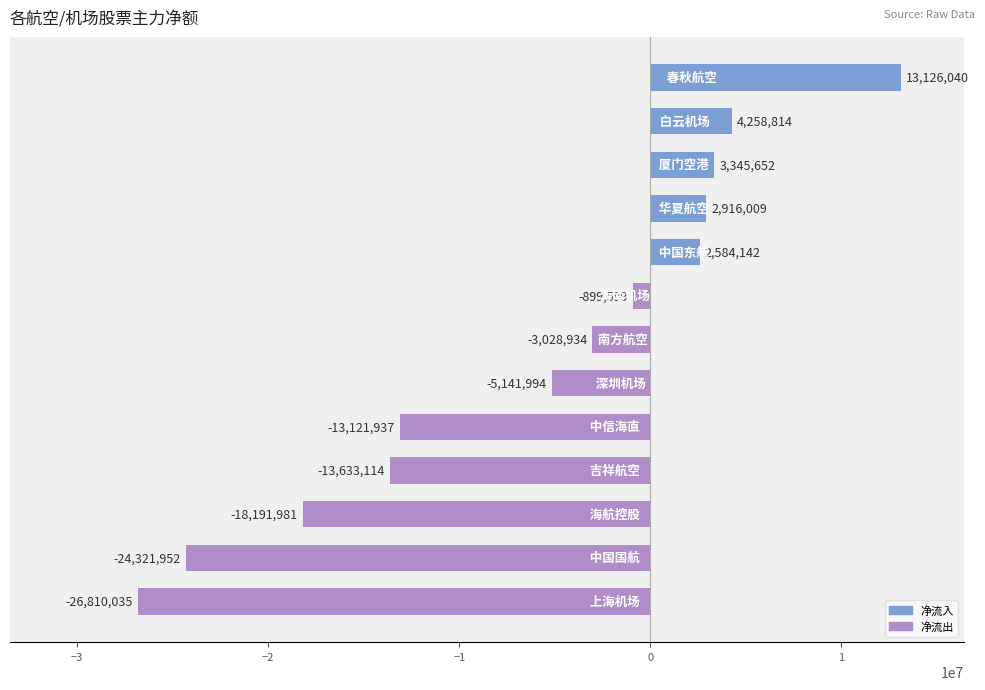

Reading top to bottom, list all the values displayed in this chart.

13126040	4258814	3345652	2916009	2584142	-899599	-3028934	-5141994	-13121937	-13633114	-18191981	-24321952	-26810035